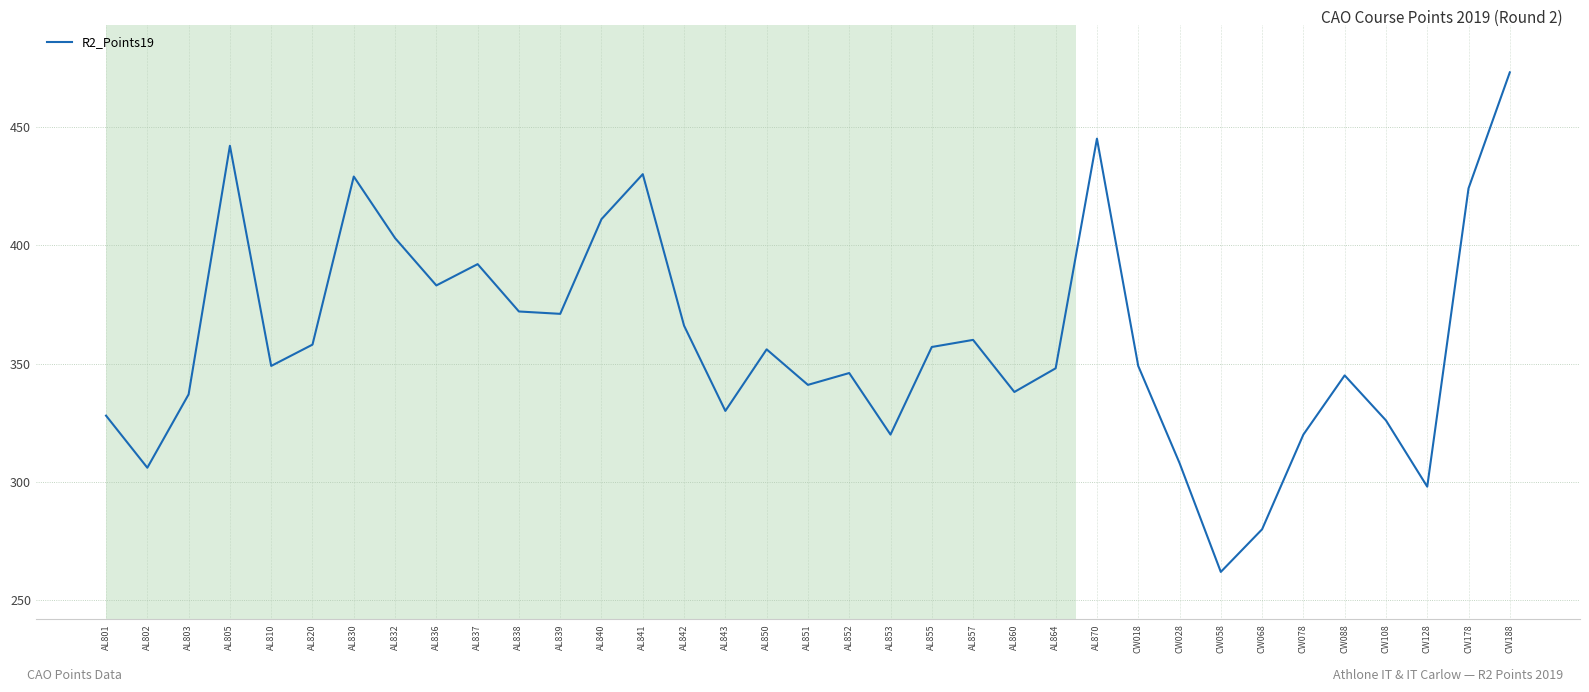

Read the value at AL840.

411